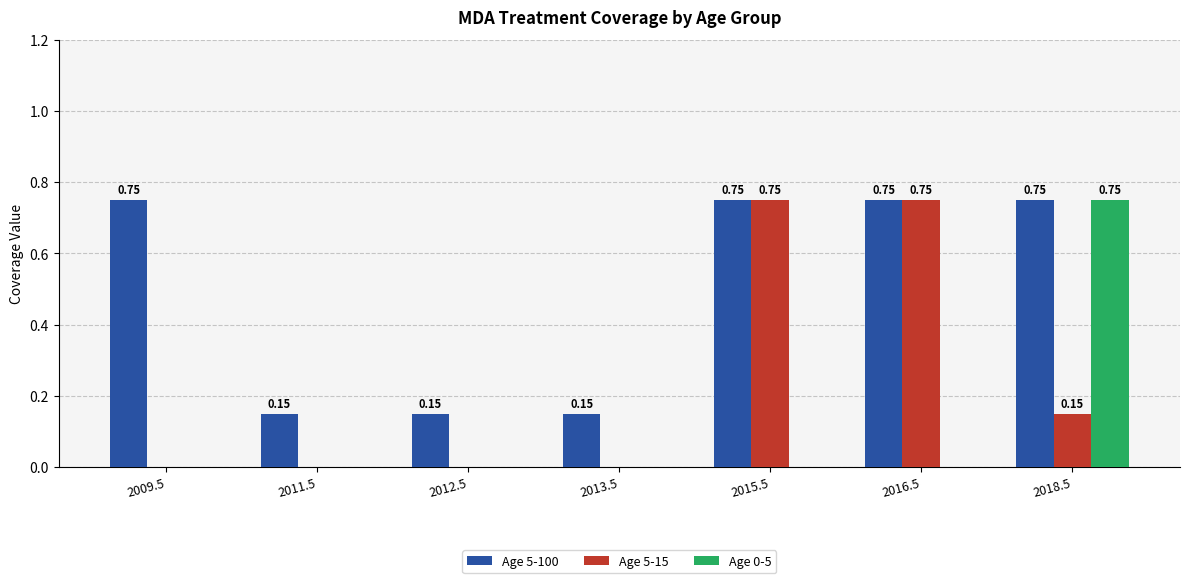

What is the sum of the Age 5-100 values at 2009.5 and 2011.5?

0.9